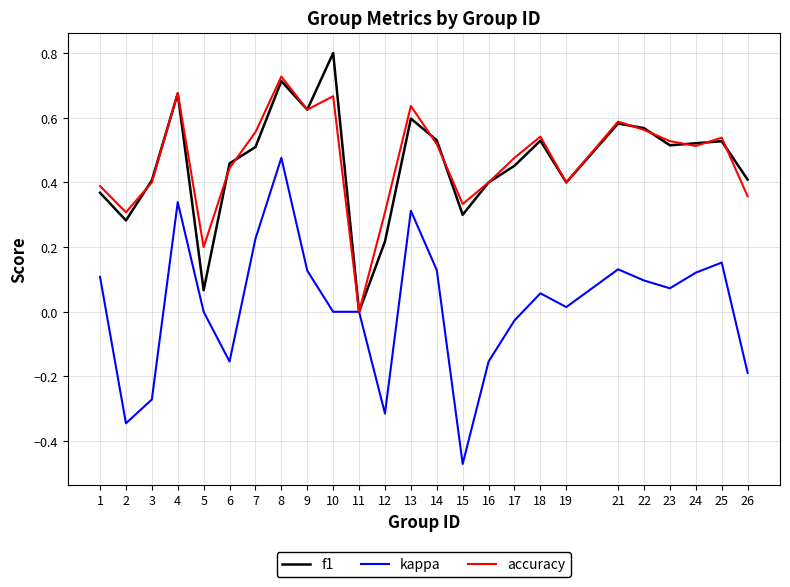

Rank the series by their maximum value, from lowest to highest.

kappa, accuracy, f1